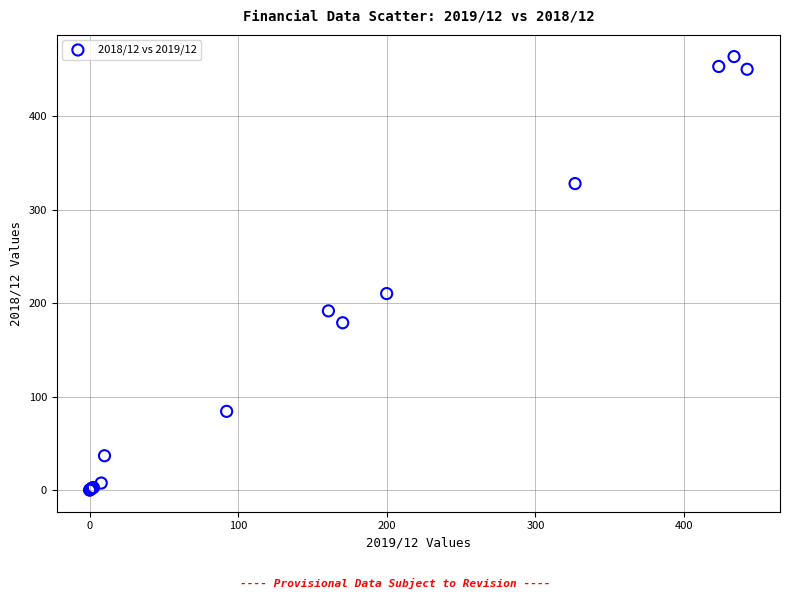

What Y value in the scatter plot is closest to 231?

210.2